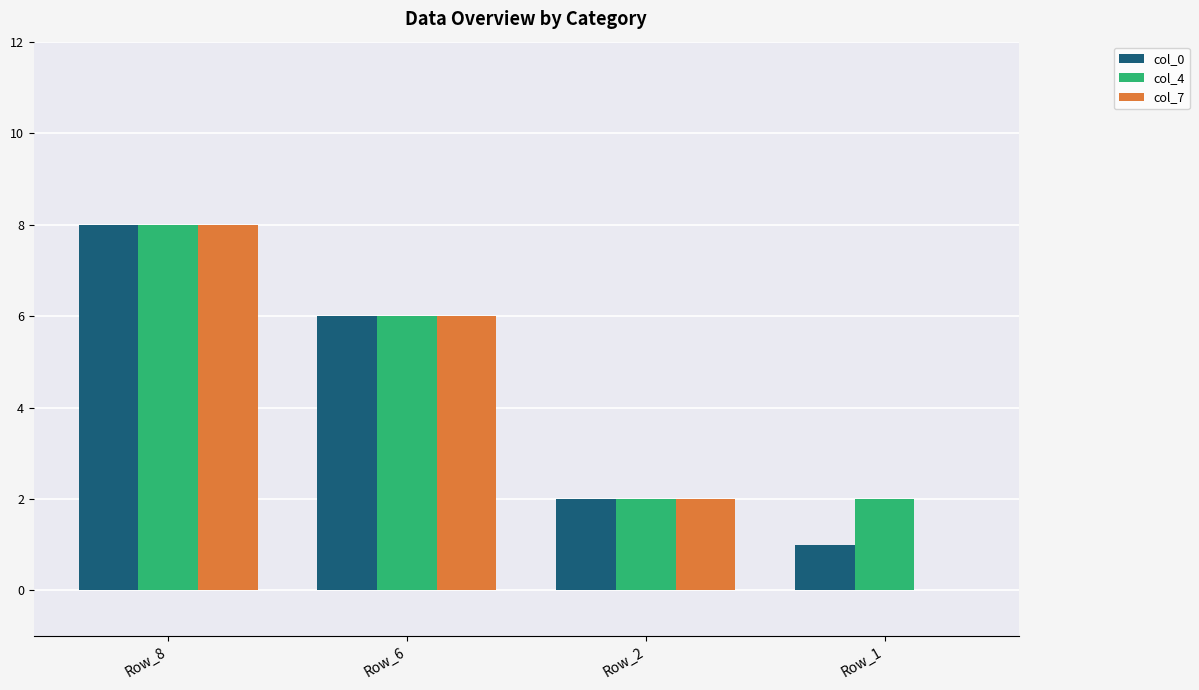

What is the sum of the col_7 values at Row_1 and Row_8?

8